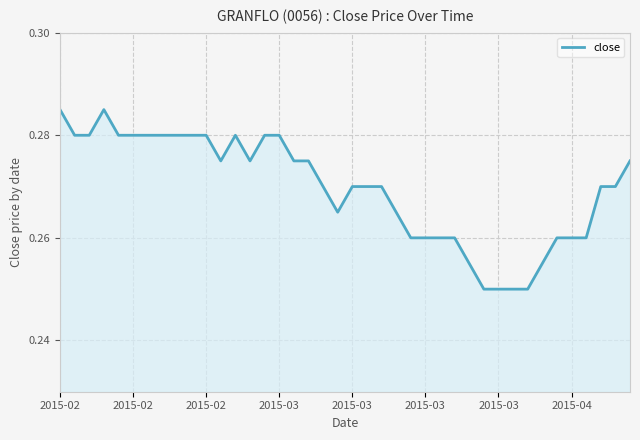

What is the sum of all values?

10.8